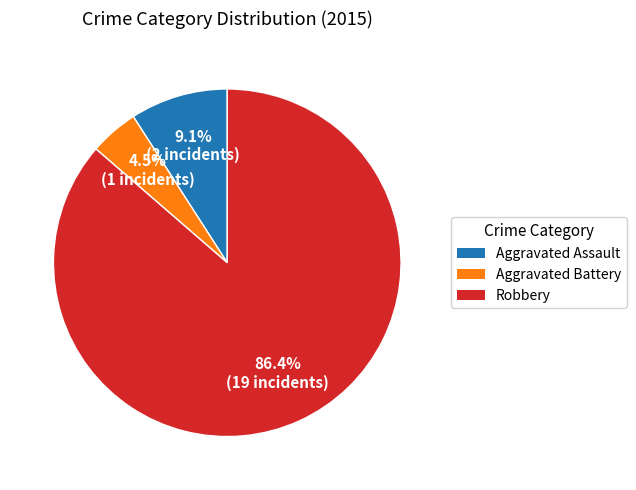

To the nearest percent, what is the difference between the largest and smallest slice percentages?

82%